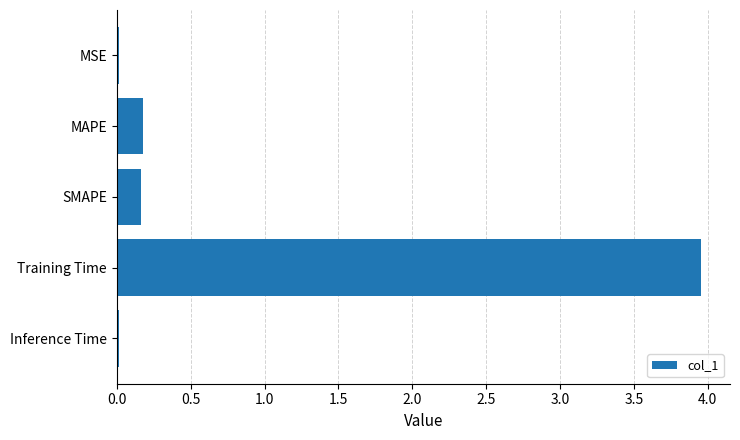

What is the change in value from SMAPE to Training Time?

+3.8